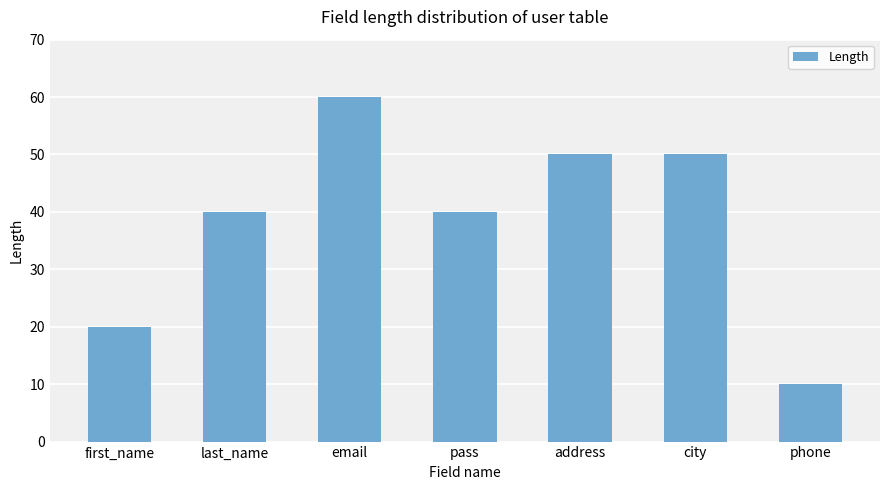

What is the difference between the second highest and second lowest values?

30